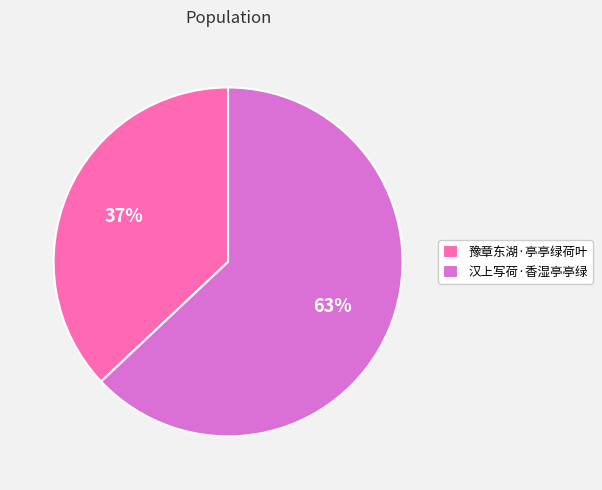

To the nearest percent, what is the difference between the 豫章东湖·亭亭绿荷叶 and 汉上写荷·香湿亭亭绿 slice percentages?

26%